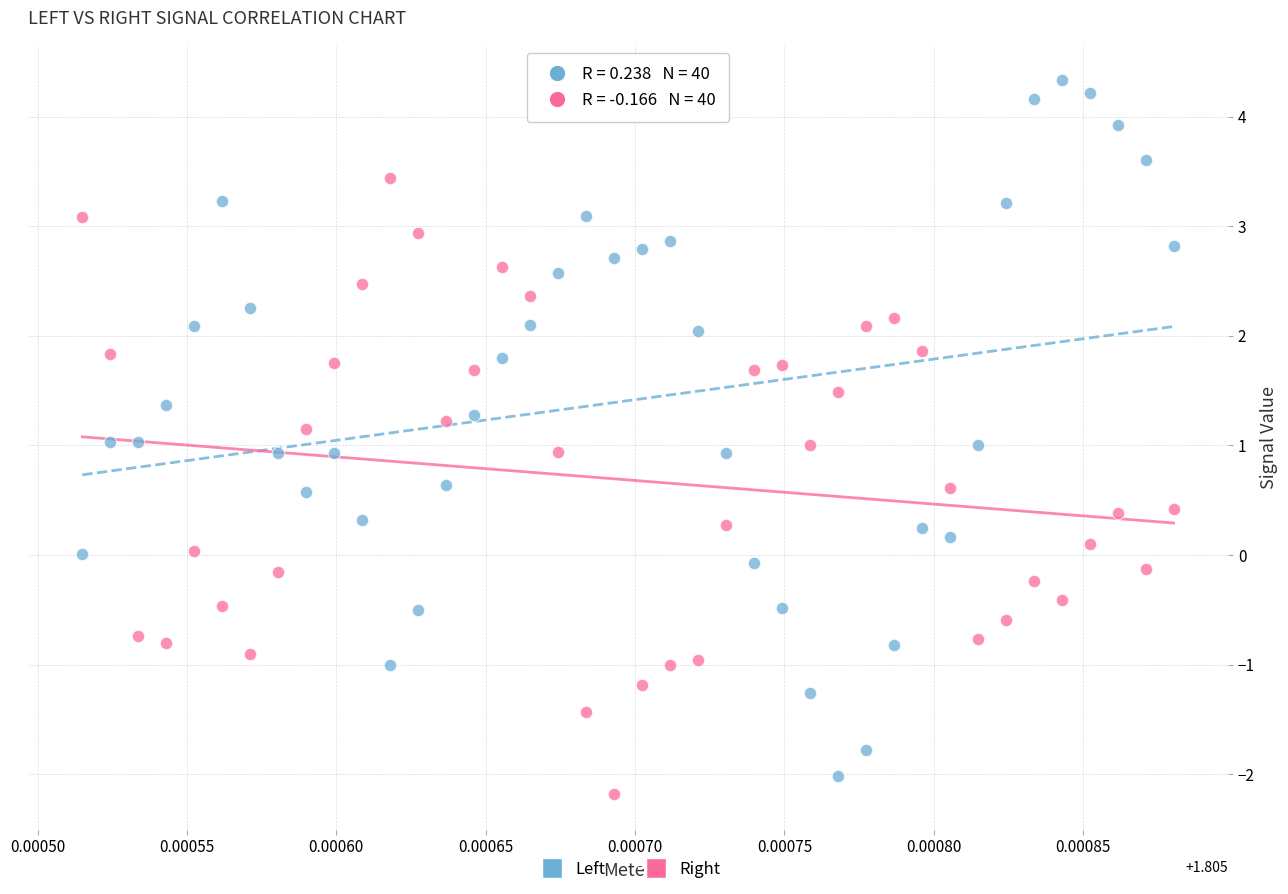

Which series has the largest Y range (max minus min)?

Left